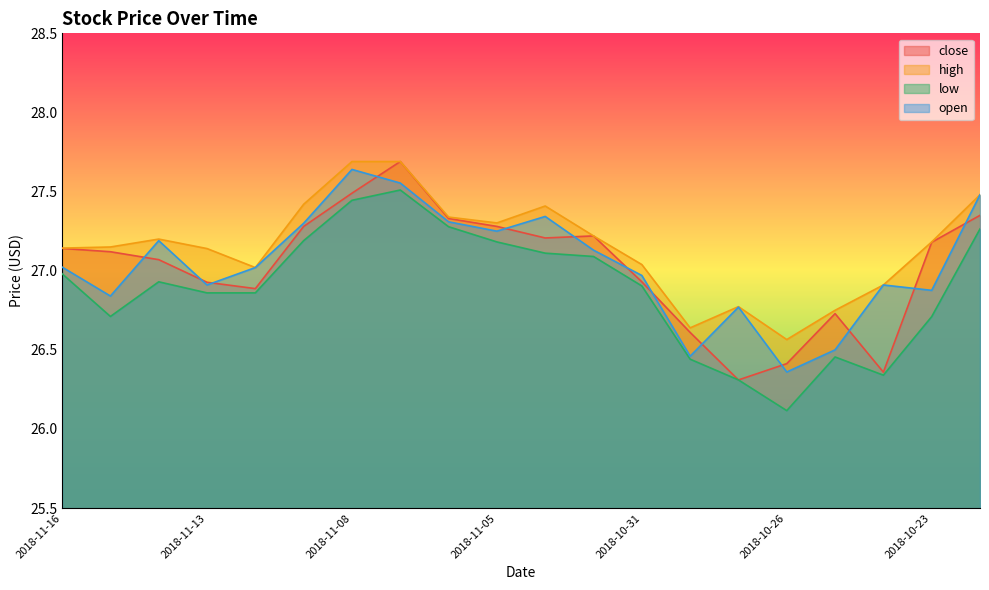

Does the chart have visible grid lines?

No